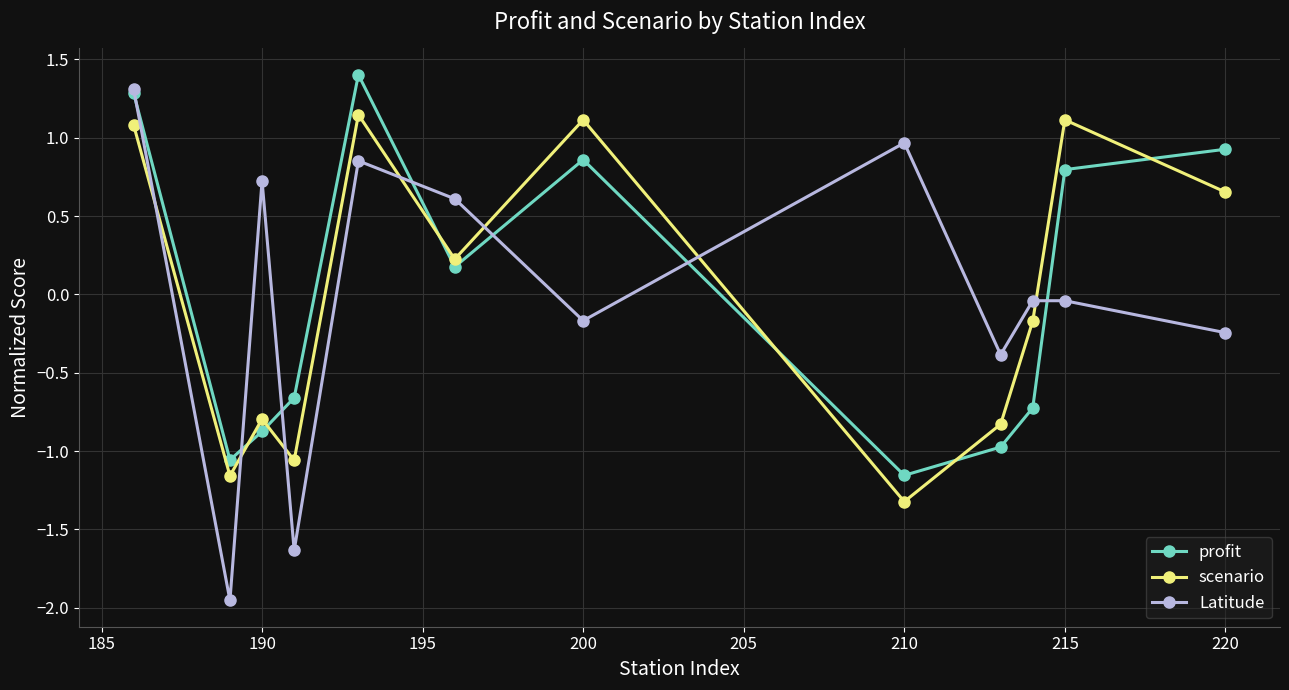

At how many categories does at least one series exceed 0?

8